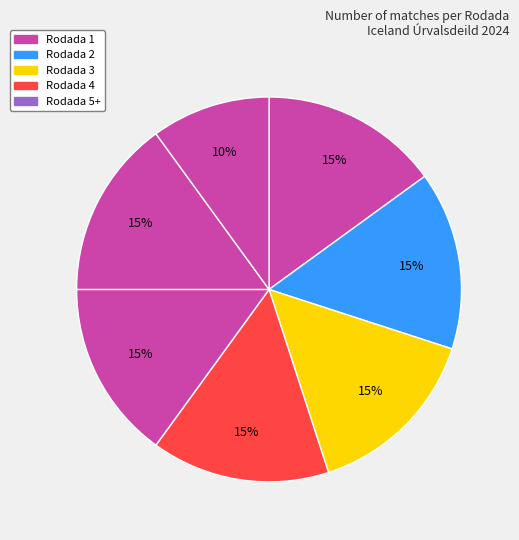

How many segments does this pie chart have?

7